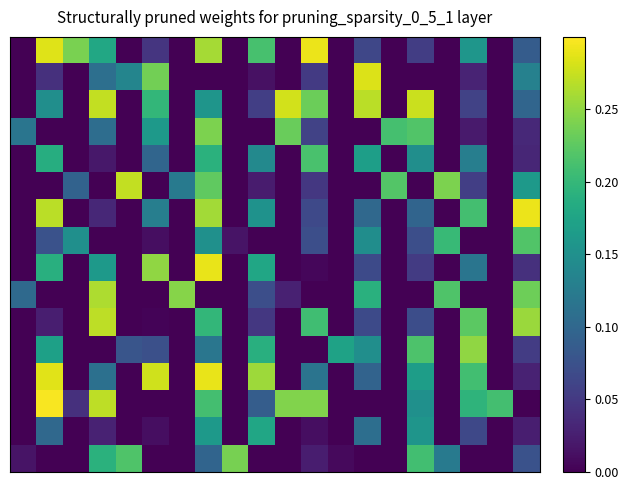

Reading left to right, what are all the values shown in this chart?

row_0: 0.0	0.3	0.2	0.2	0.0	0.0	0.0	0.3	0.0	0.2	0.0	0.3	0.0	0.1	0.0	0.1	0.0	0.2	0.0	0.1
row_1: 0.0	0.0	0.0	0.1	0.1	0.2	0.0	0.0	0.0	0.0	0.0	0.1	0.0	0.3	0.0	0.0	0.0	0.0	0.0	0.1
row_2: 0.0	0.1	0.0	0.3	0.0	0.2	0.0	0.2	0.0	0.1	0.3	0.2	0.0	0.3	0.0	0.3	0.0	0.1	0.0	0.1
row_3: 0.1	0.0	0.0	0.1	0.0	0.2	0.0	0.2	0.0	0.0	0.2	0.1	0.0	0.0	0.2	0.2	0.0	0.0	0.0	0.0
row_4: 0.0	0.2	0.0	0.0	0.0	0.1	0.0	0.2	0.0	0.1	0.0	0.2	0.0	0.2	0.0	0.1	0.0	0.1	0.0	0.0
row_5: 0.0	0.0	0.1	0.0	0.3	0.0	0.1	0.2	0.0	0.0	0.0	0.0	0.0	0.0	0.2	0.0	0.2	0.1	0.0	0.2
row_6: 0.0	0.3	0.0	0.0	0.0	0.1	0.0	0.3	0.0	0.2	0.0	0.1	0.0	0.1	0.0	0.1	0.0	0.2	0.0	0.3
row_7: 0.0	0.1	0.1	0.0	0.0	0.0	0.0	0.2	0.0	0.0	0.0	0.1	0.0	0.1	0.0	0.1	0.2	0.0	0.0	0.2
row_8: 0.0	0.2	0.0	0.2	0.0	0.3	0.0	0.3	0.0	0.2	0.0	0.0	0.0	0.1	0.0	0.1	0.0	0.1	0.0	0.0
row_9: 0.1	0.0	0.0	0.3	0.0	0.0	0.2	0.0	0.0	0.1	0.0	0.0	0.0	0.2	0.0	0.0	0.2	0.0	0.0	0.2
row_10: 0.0	0.0	0.0	0.3	0.0	0.0	0.0	0.2	0.0	0.0	0.0	0.2	0.0	0.1	0.0	0.1	0.0	0.2	0.0	0.3
row_11: 0.0	0.2	0.0	0.0	0.1	0.1	0.0	0.1	0.0	0.2	0.0	0.0	0.2	0.1	0.0	0.2	0.0	0.2	0.0	0.1
row_12: 0.0	0.3	0.0	0.1	0.0	0.3	0.0	0.3	0.0	0.3	0.0	0.1	0.0	0.1	0.0	0.2	0.0	0.2	0.0	0.0
row_13: 0.0	0.3	0.0	0.3	0.0	0.0	0.0	0.2	0.0	0.1	0.2	0.2	0.0	0.0	0.0	0.2	0.0	0.2	0.2	0.0
row_14: 0.0	0.1	0.0	0.0	0.0	0.0	0.0	0.2	0.0	0.2	0.0	0.0	0.0	0.1	0.0	0.2	0.0	0.1	0.0	0.0
row_15: 0.0	0.0	0.0	0.2	0.2	0.0	0.0	0.1	0.2	0.0	0.0	0.0	0.0	0.0	0.0	0.2	0.1	0.0	0.0	0.1